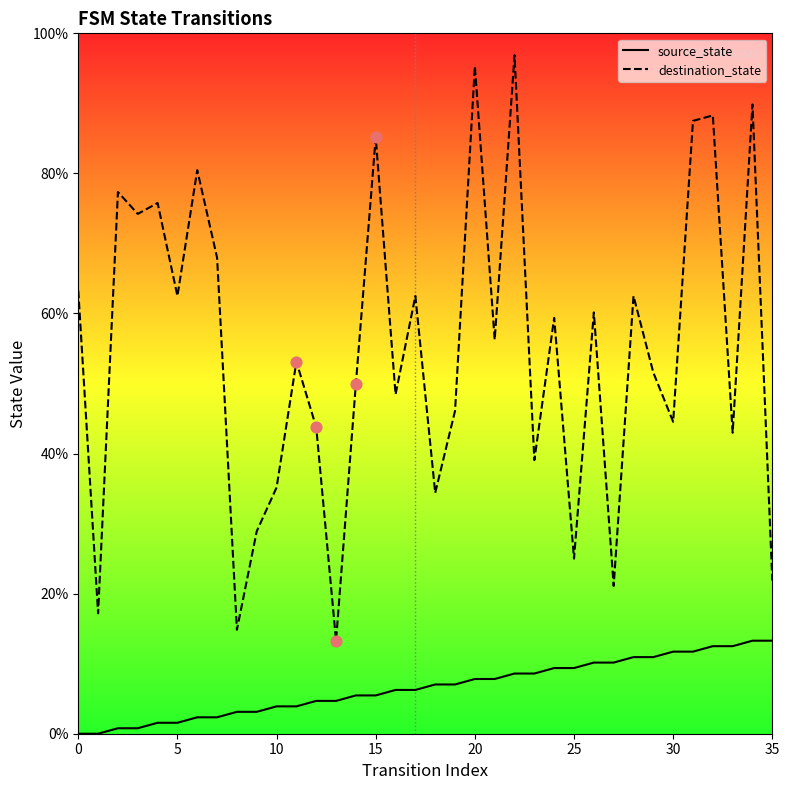

At how many categories does at least one series exceed 42?

26